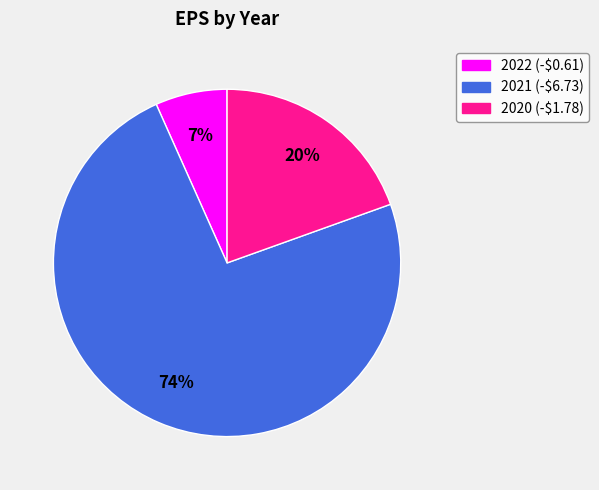

Is 2021 (-$6.73) the majority of the pie?

Yes